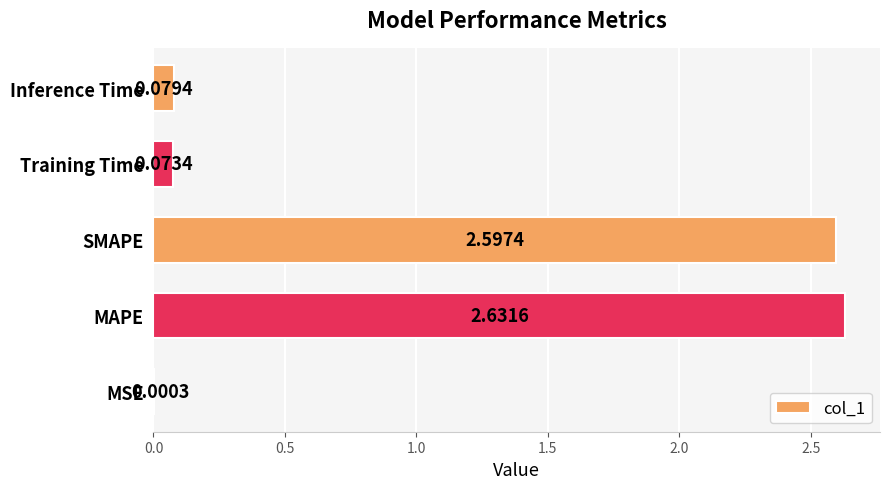

At which label is the value closest to 1?

Inference Time